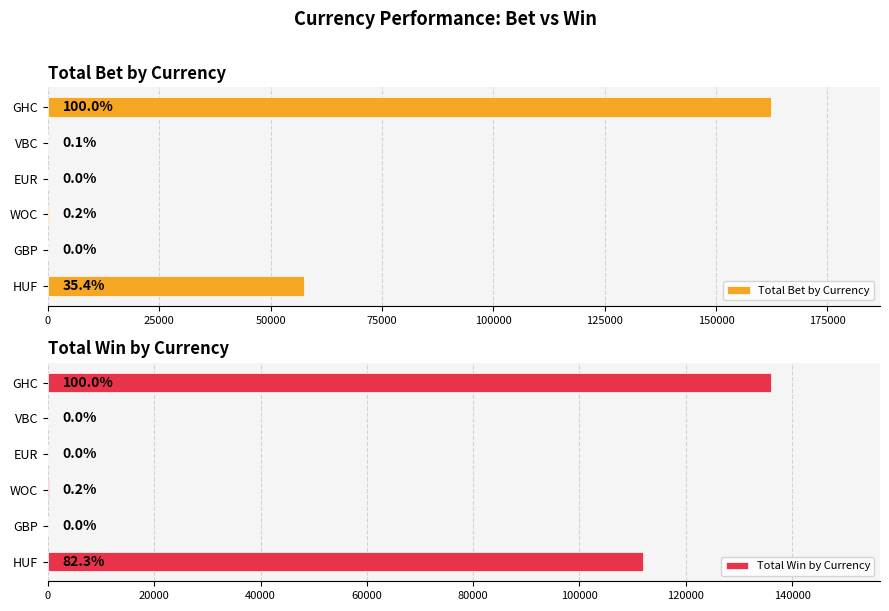

At 25000, list the series in order from largest to smallest.

Total Win by Currency, Total Bet by Currency